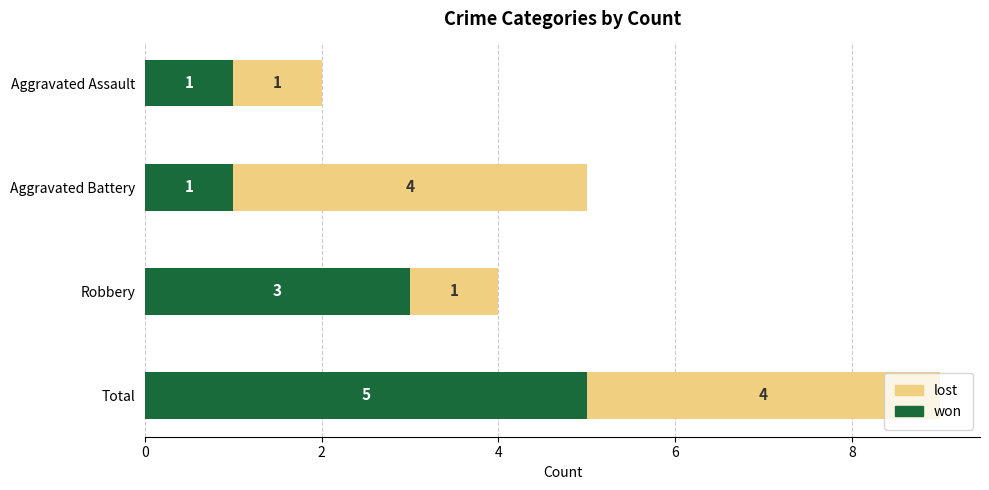

How many distinct data groups are displayed?

2